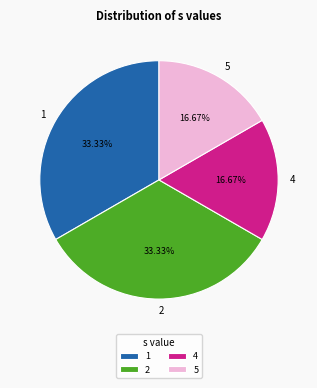

Count the number of slices in the pie.

4